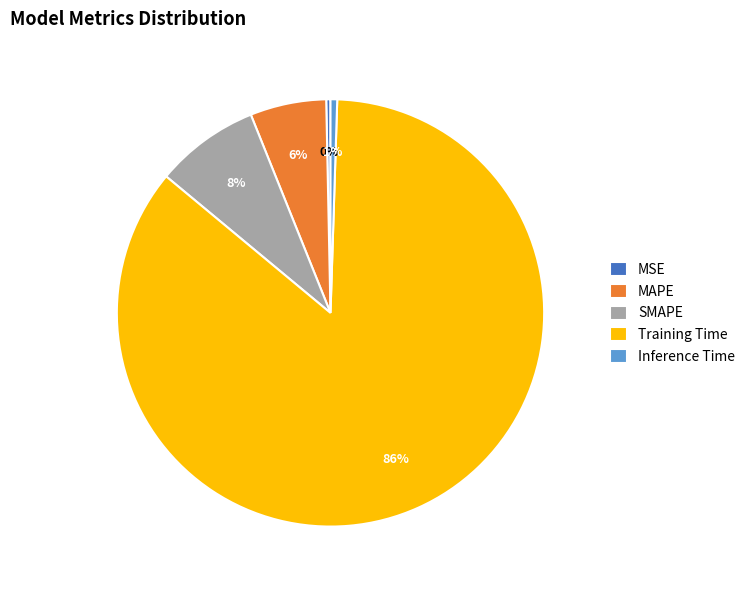

Do MAPE and Training Time together represent more than half of the pie?

Yes